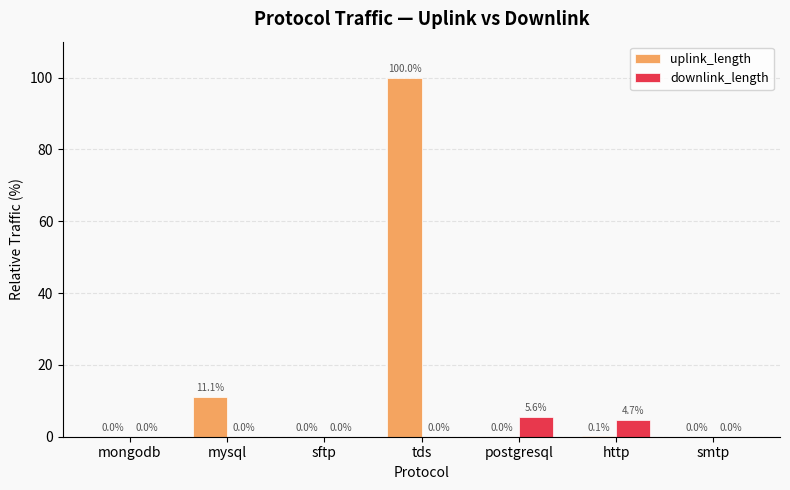

Which series changed the most between tds and smtp?

uplink_length